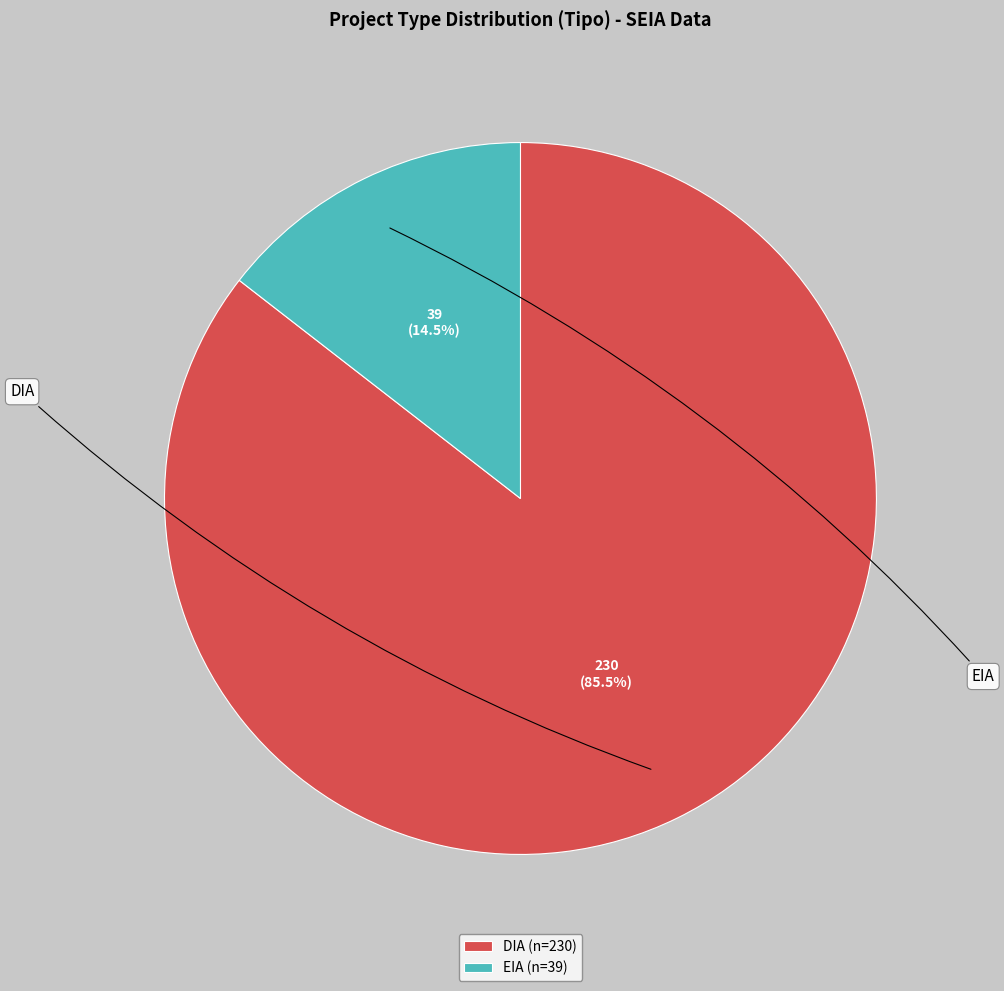

Do DIA and EIA together represent more than half of the pie?

Yes